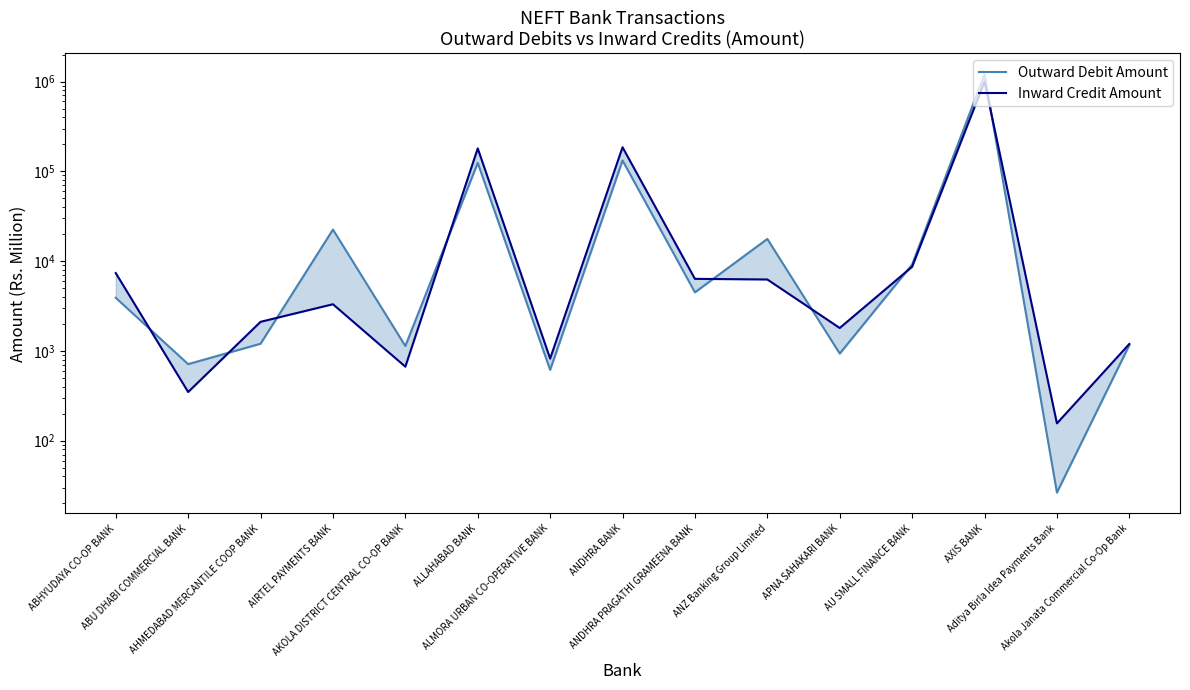

True or false: Inward Credit Amount and Outward Debit Amount cross at least once.

True